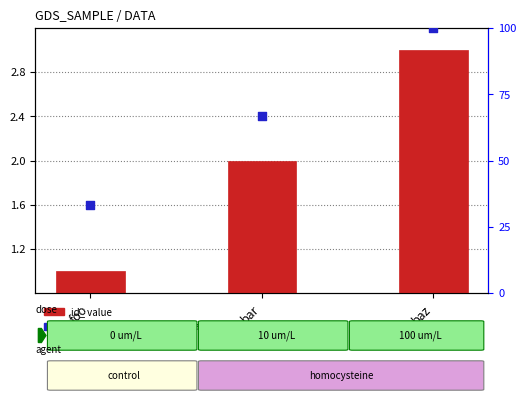

At how many categories does at least one series exceed 12?

3